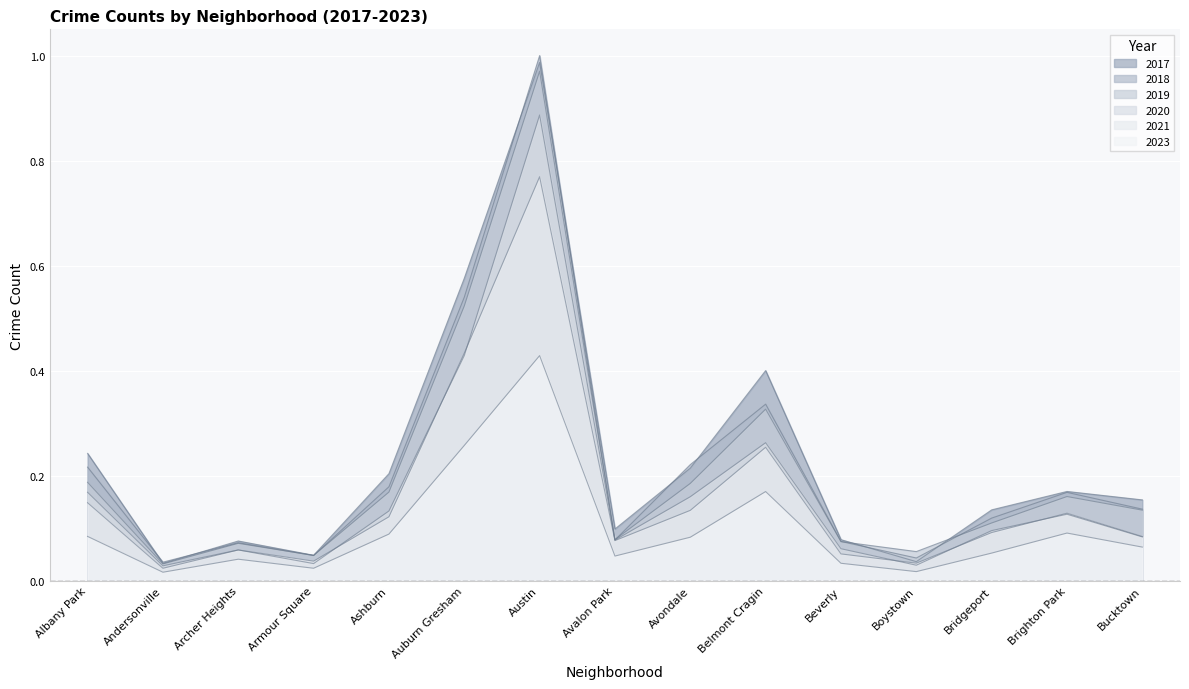

List the labels in order of 2020 value, largest first.

Austin, Auburn Gresham, Belmont Cragin, Albany Park, Avondale, Ashburn, Brighton Park, Bridgeport, Bucktown, Avalon Park, Beverly, Archer Heights, Armour Square, Boystown, Andersonville